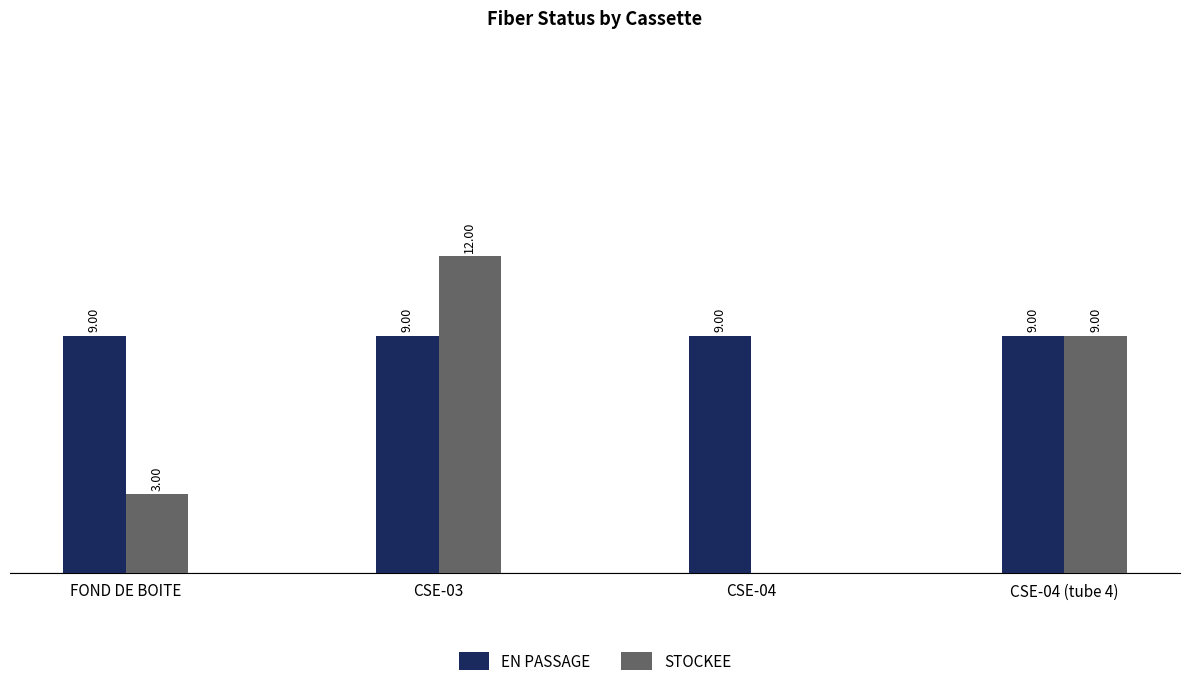

Where is STOCKEE nearest to the value 6?

FOND DE BOITE